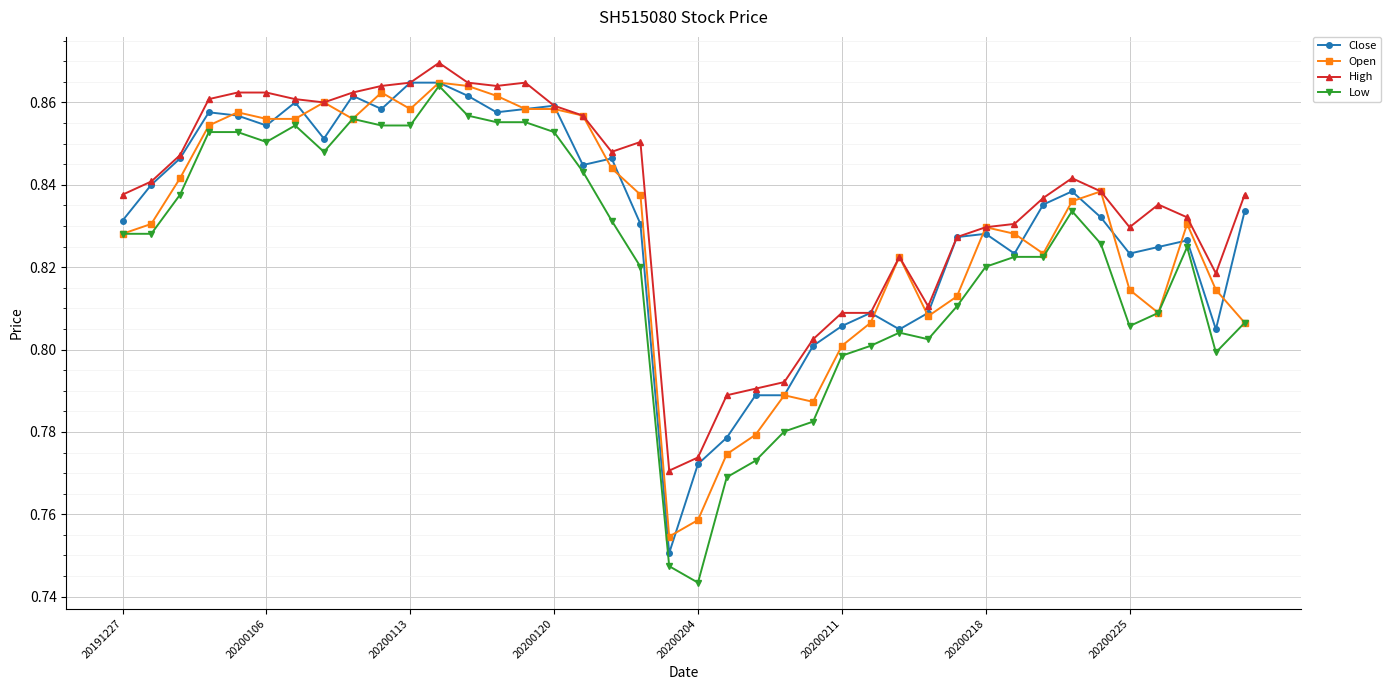

Is this an area chart (filled region under the line)?

No